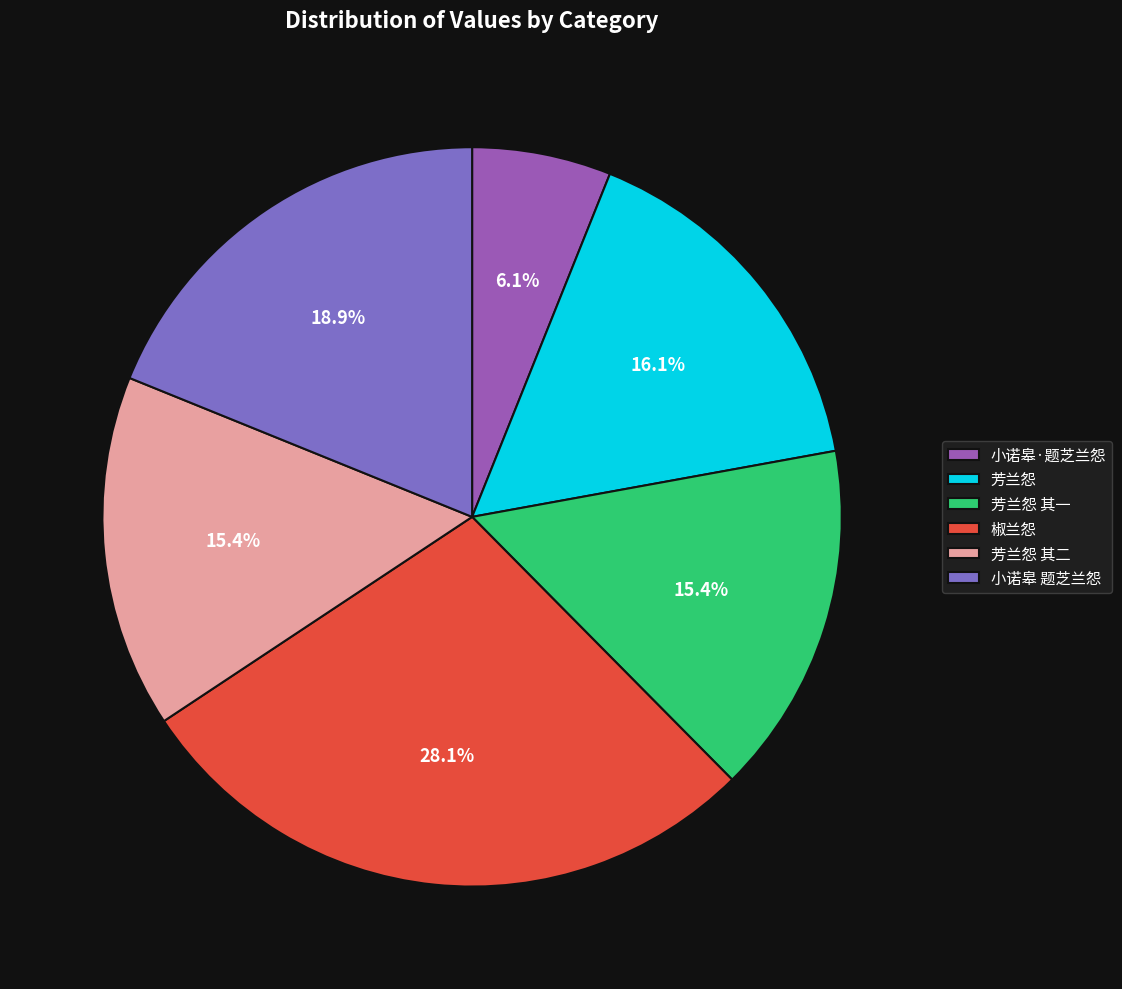

Combined, what portion of the pie is 小诺皋·题芝兰怨 and 芳兰怨 其一?

21.5%